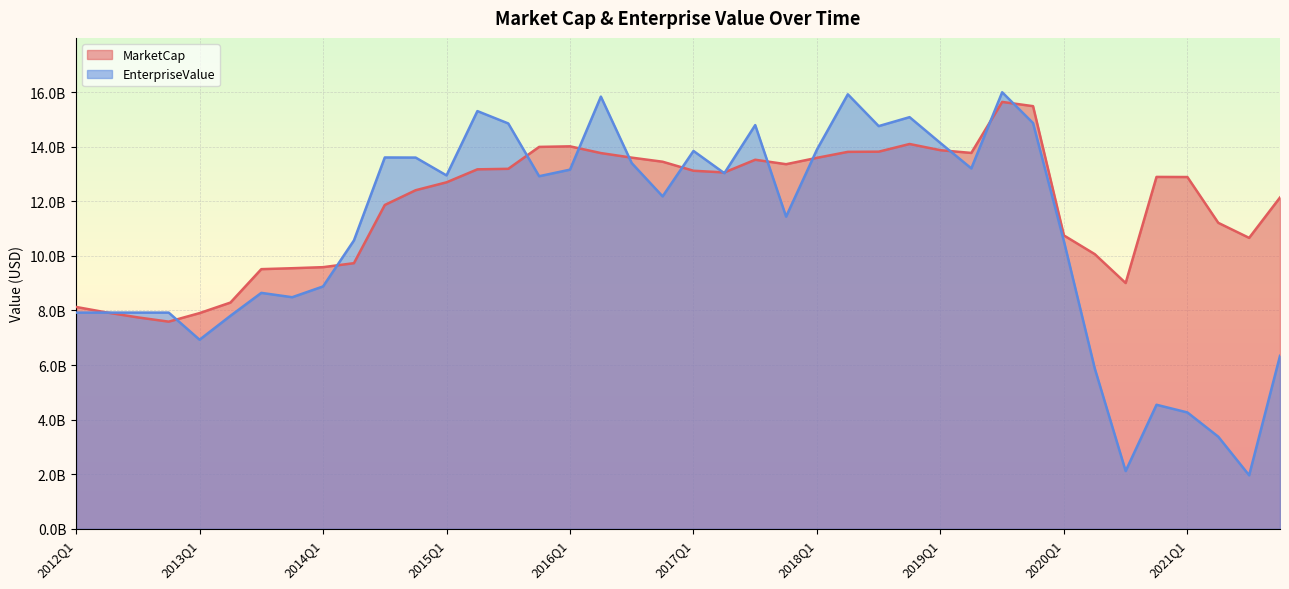

Which series changed the most between 2013Q4 and 2017Q2?

EnterpriseValue